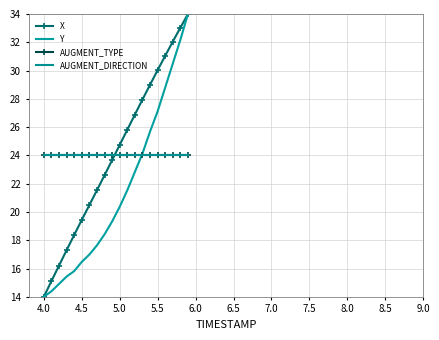

Reading left to right, what are all the values shown in this chart?

X: 14.0	15.1	16.2	17.3	18.4	19.4	20.5	21.5	22.6	23.7	24.7	25.8	26.9	27.9	29.0	30.0	31.0	32.0	33.0	34.0
Y: 14.0	14.4	14.9	15.4	15.8	16.5	17.0	17.6	18.4	19.3	20.4	21.5	22.8	24.1	25.7	27.1	28.8	30.5	32.2	34.0
AUGMENT_TYPE: 24.0	24.0	24.0	24.0	24.0	24.0	24.0	24.0	24.0	24.0	24.0	24.0	24.0	24.0	24.0	24.0	24.0	24.0	24.0	24.0
AUGMENT_DIRECTION: 24.0	24.0	24.0	24.0	24.0	24.0	24.0	24.0	24.0	24.0	24.0	24.0	24.0	24.0	24.0	24.0	24.0	24.0	24.0	24.0